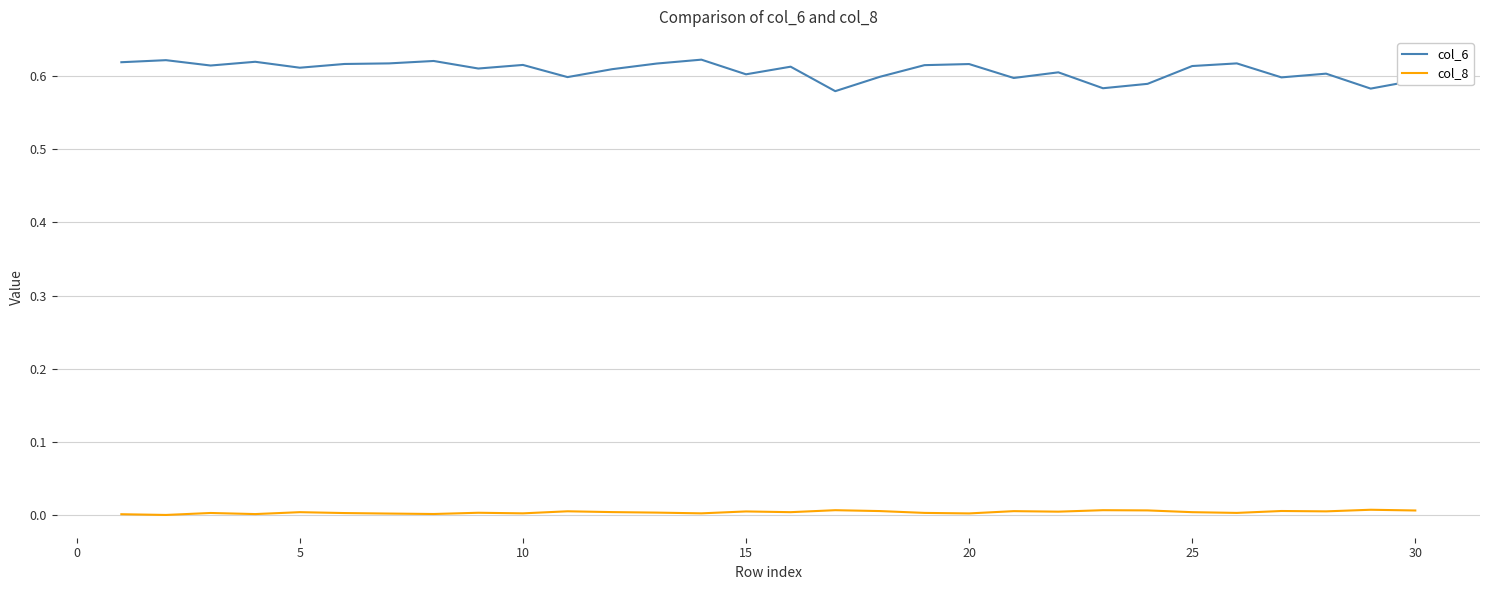

How many lines are shown in the chart?

2